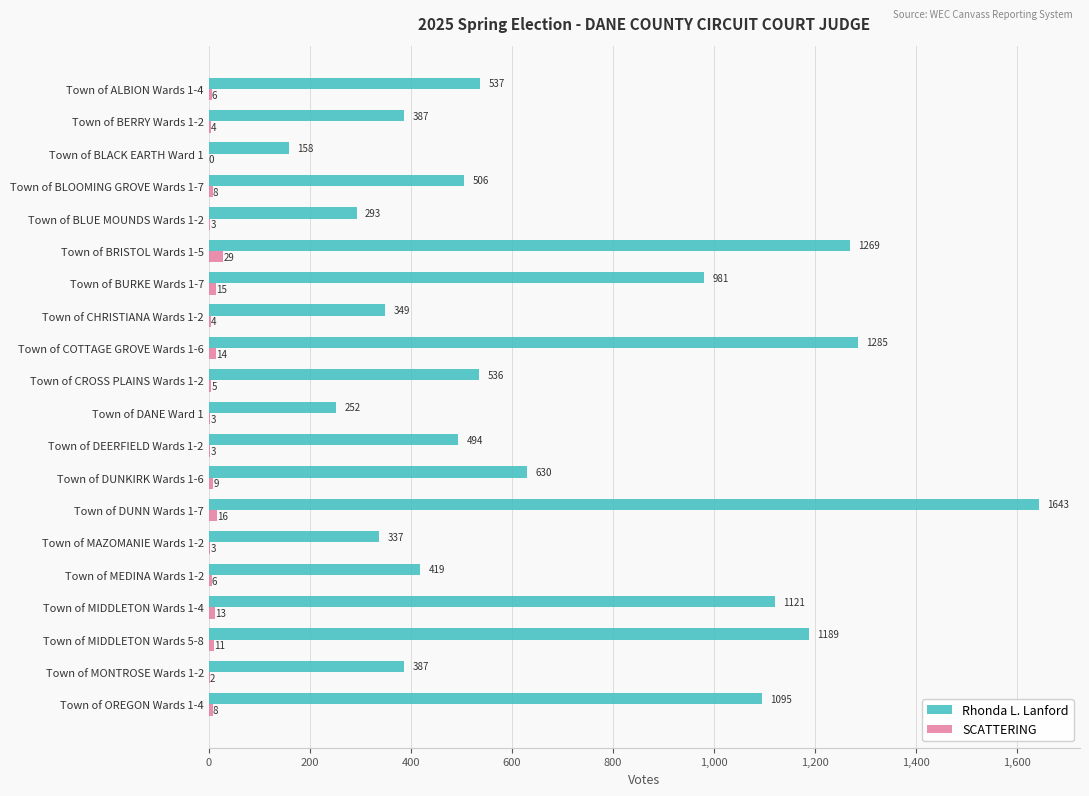

Is it true that SCATTERING equals 6 at Town of ALBION Wards 1-4?

True